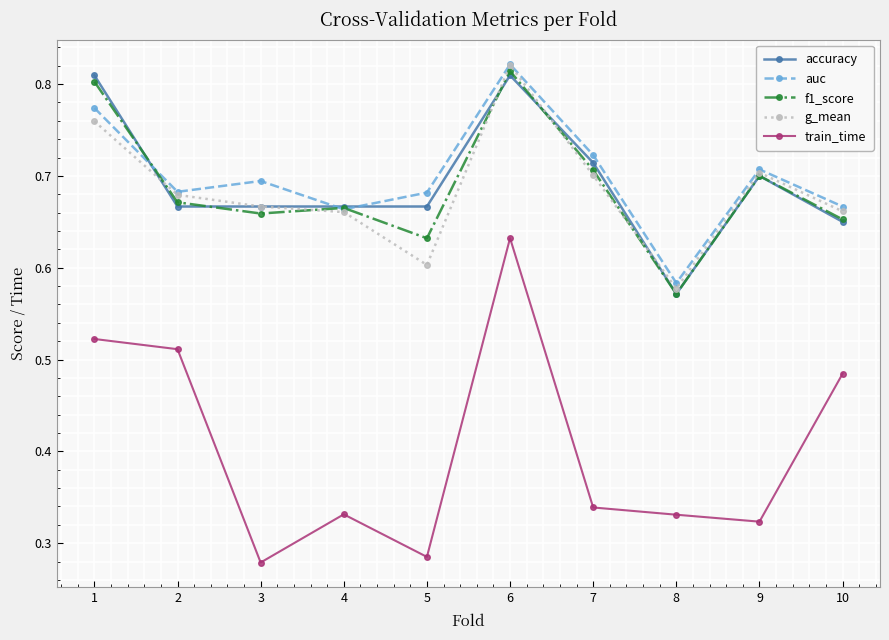

True or false: train_time has more than 0 interior local peaks.

True